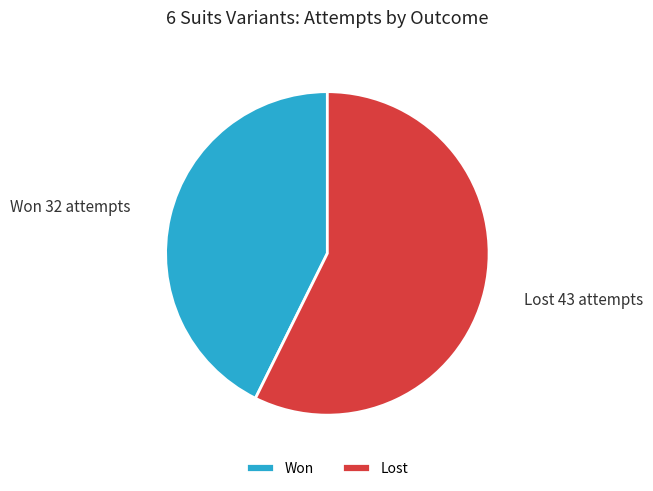

Rank the categories by value from highest to lowest.

Lost, Won